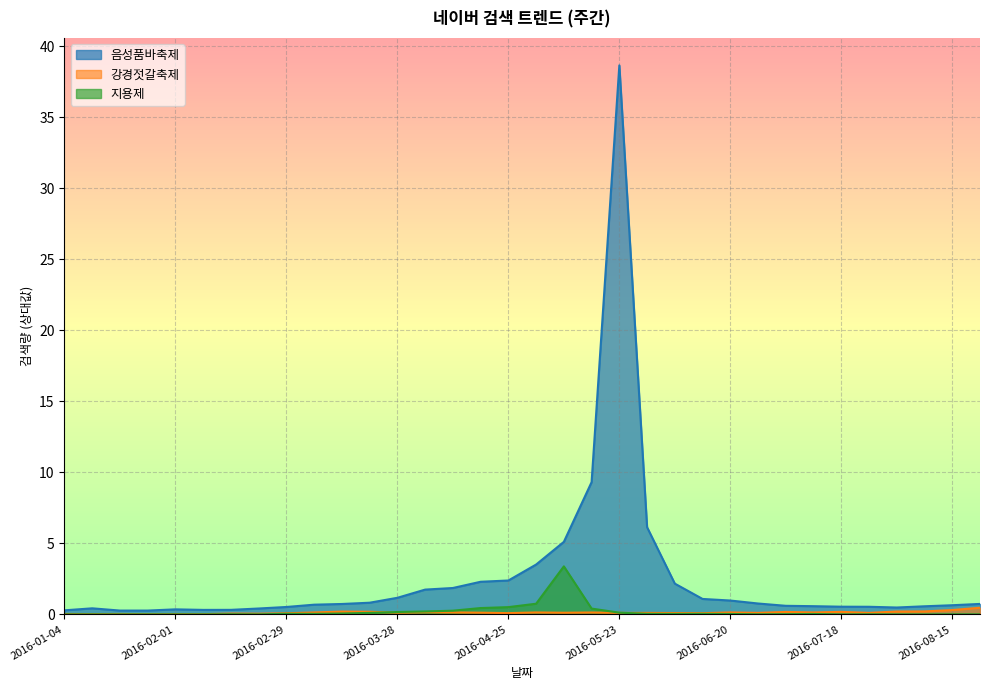

Reading right to left, transcribe all the data shown in this chart.

음성품바축제: 2016-08-22=0.7	2016-08-15=0.6	2016-08-08=0.6	2016-08-01=0.5	2016-07-25=0.5	2016-07-18=0.5	2016-07-11=0.6	2016-07-04=0.6	2016-06-27=0.8	2016-06-20=1.0	2016-06-13=1.1	2016-06-06=2.2	2016-05-30=6.1	2016-05-23=38.6	2016-05-16=9.3	2016-05-09=5.1	2016-05-02=3.5	2016-04-25=2.4	2016-04-18=2.3	2016-04-11=1.9	2016-04-04=1.7	2016-03-28=1.2	2016-03-21=0.8	2016-03-14=0.7	2016-03-07=0.7	2016-02-29=0.5	2016-02-22=0.4	2016-02-15=0.3	2016-02-08=0.3	2016-02-01=0.4	2016-01-25=0.3	2016-01-18=0.3	2016-01-11=0.4	2016-01-04=0.3
강경젓갈축제: 2016-08-22=0.5	2016-08-15=0.3	2016-08-08=0.2	2016-08-01=0.2	2016-07-25=0.1	2016-07-18=0.2	2016-07-11=0.1	2016-07-04=0.2	2016-06-27=0.1	2016-06-20=0.1	2016-06-13=0.1	2016-06-06=0.1	2016-05-30=0.1	2016-05-23=0.1	2016-05-16=0.1	2016-05-09=0.1	2016-05-02=0.1	2016-04-25=0.1	2016-04-18=0.1	2016-04-11=0.1	2016-04-04=0.2	2016-03-28=0.1	2016-03-21=0.2	2016-03-14=0.2	2016-03-07=0.1	2016-02-29=0.1	2016-02-22=0.0	2016-02-15=0.1	2016-02-08=0.0	2016-02-01=0.0	2016-01-25=0.0	2016-01-18=0.0	2016-01-11=0.0	2016-01-04=0.0
지용제: 2016-08-22=0.0	2016-08-15=0.0	2016-08-08=0.0	2016-08-01=0.0	2016-07-25=0.0	2016-07-18=0.0	2016-07-11=0.0	2016-07-04=0.0	2016-06-27=0.0	2016-06-20=0.0	2016-06-13=0.0	2016-06-06=0.0	2016-05-30=0.0	2016-05-23=0.1	2016-05-16=0.4	2016-05-09=3.4	2016-05-02=0.7	2016-04-25=0.5	2016-04-18=0.4	2016-04-11=0.3	2016-04-04=0.2	2016-03-28=0.2	2016-03-21=0.1	2016-03-14=0.1	2016-03-07=0.0	2016-02-29=0.0	2016-02-22=0.0	2016-02-15=0.0	2016-02-08=0.0	2016-02-01=0.0	2016-01-25=0.0	2016-01-18=0.0	2016-01-11=0.0	2016-01-04=0.0